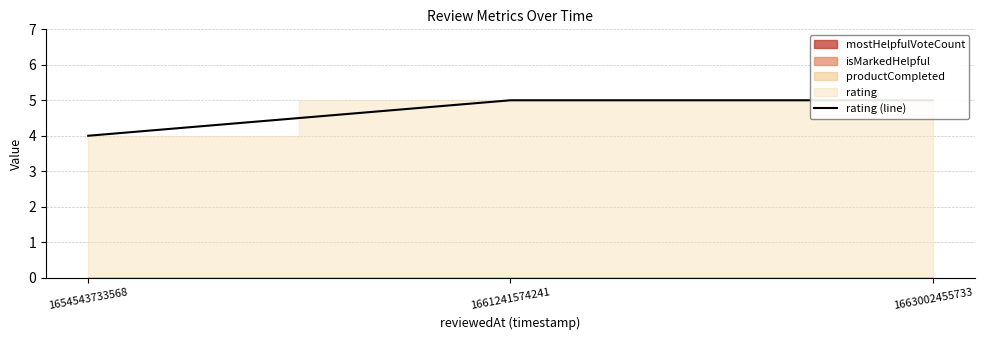

What is the average value?

5